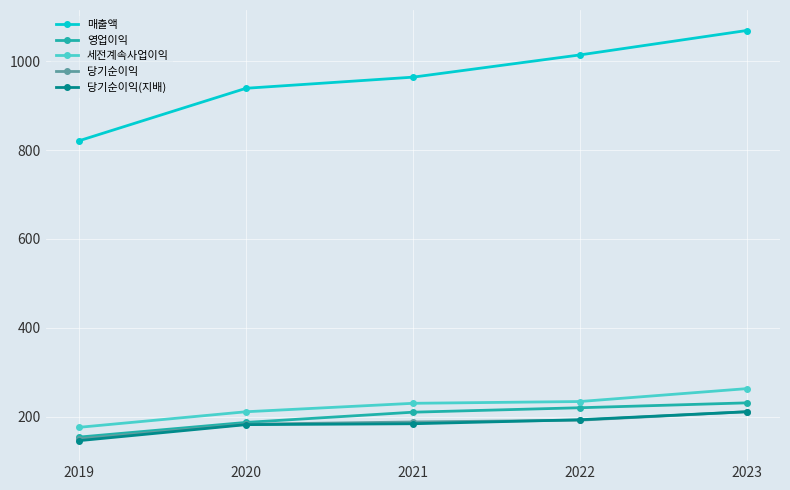

At how many categories does at least one series exceed 948?

3